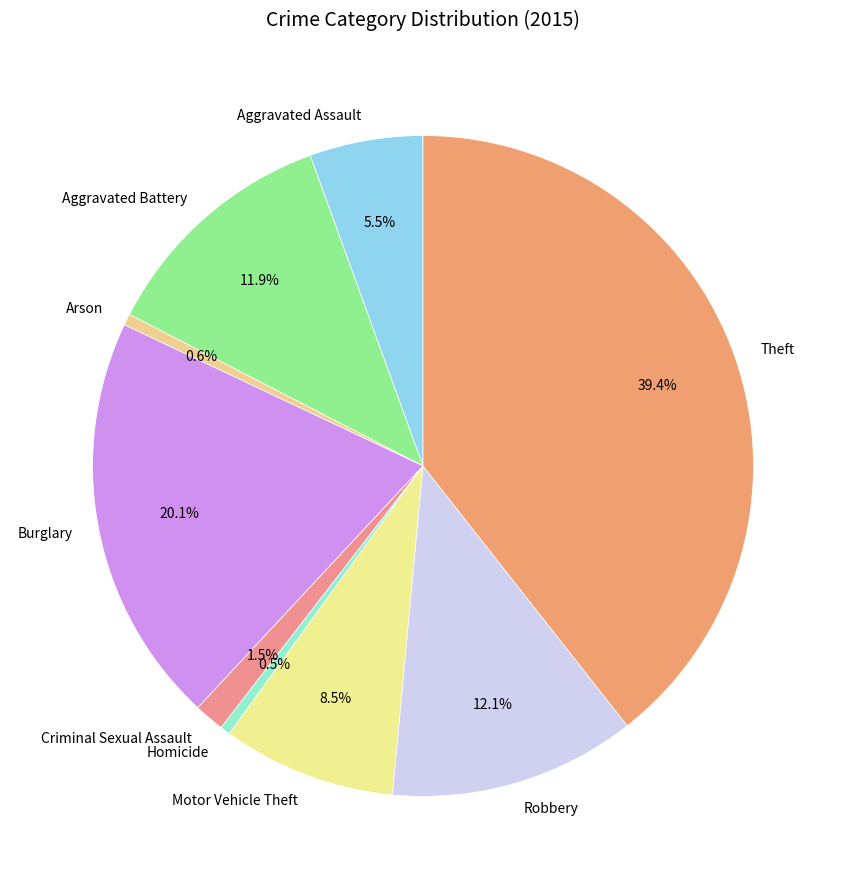

Between Aggravated Battery and Motor Vehicle Theft, which is larger?

Aggravated Battery